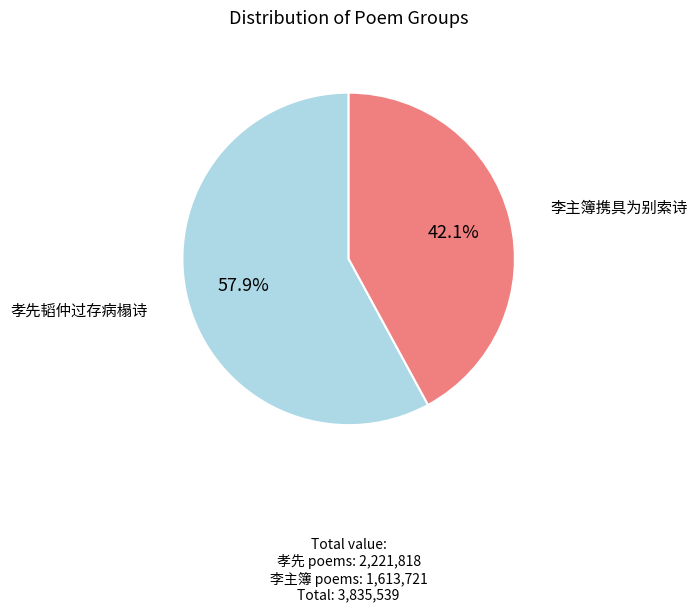

Is there any slice that represents more than half of the pie?

Yes